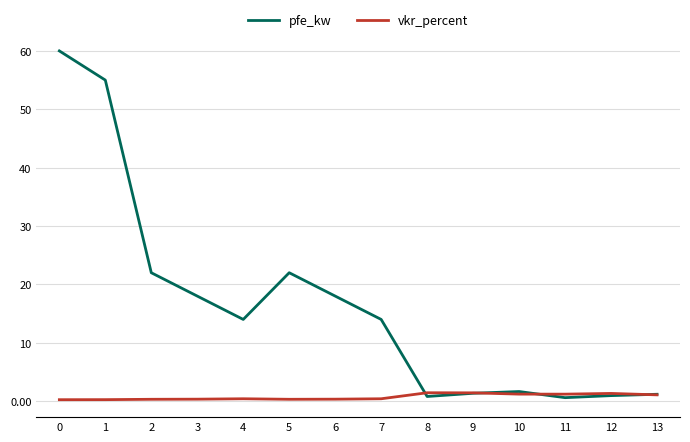

Between 0 and 8, which series saw the biggest shift?

pfe_kw